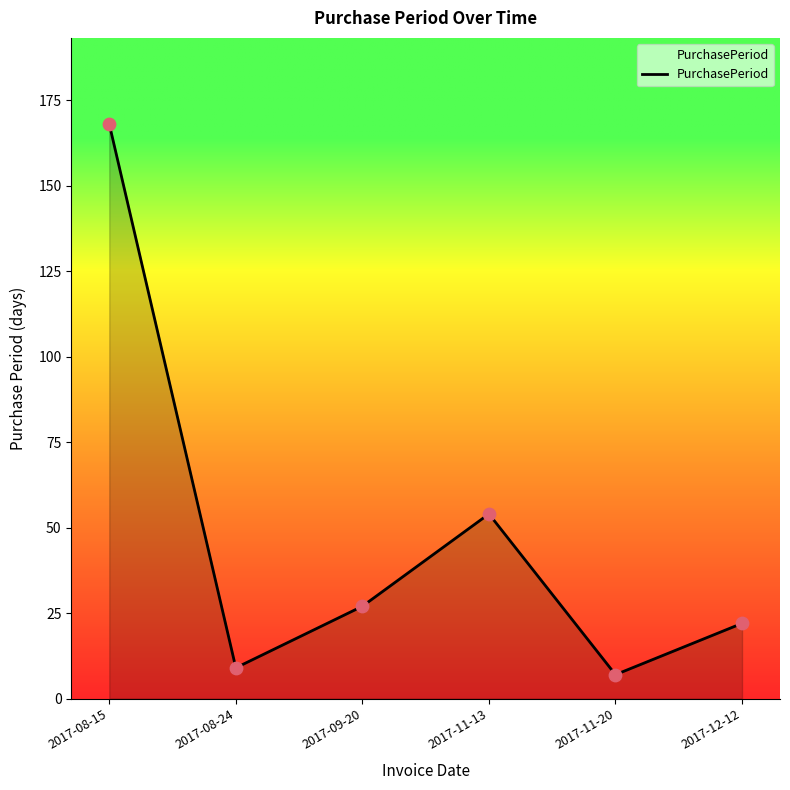

Between 2017-11-20 and 2017-11-13, which is larger?

2017-11-13